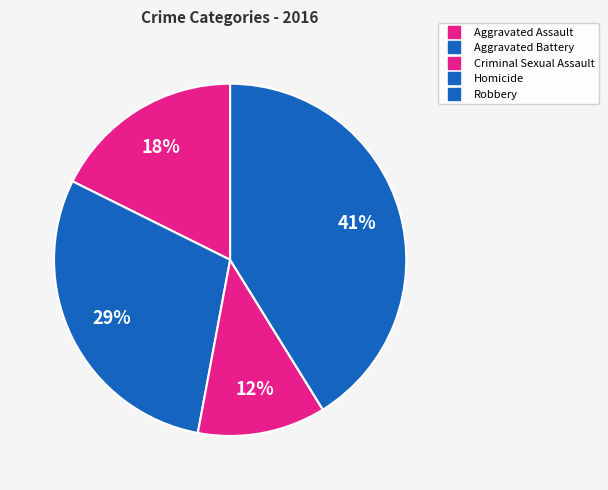

To the nearest percent, what is the difference between the largest and smallest slice percentages?

41%